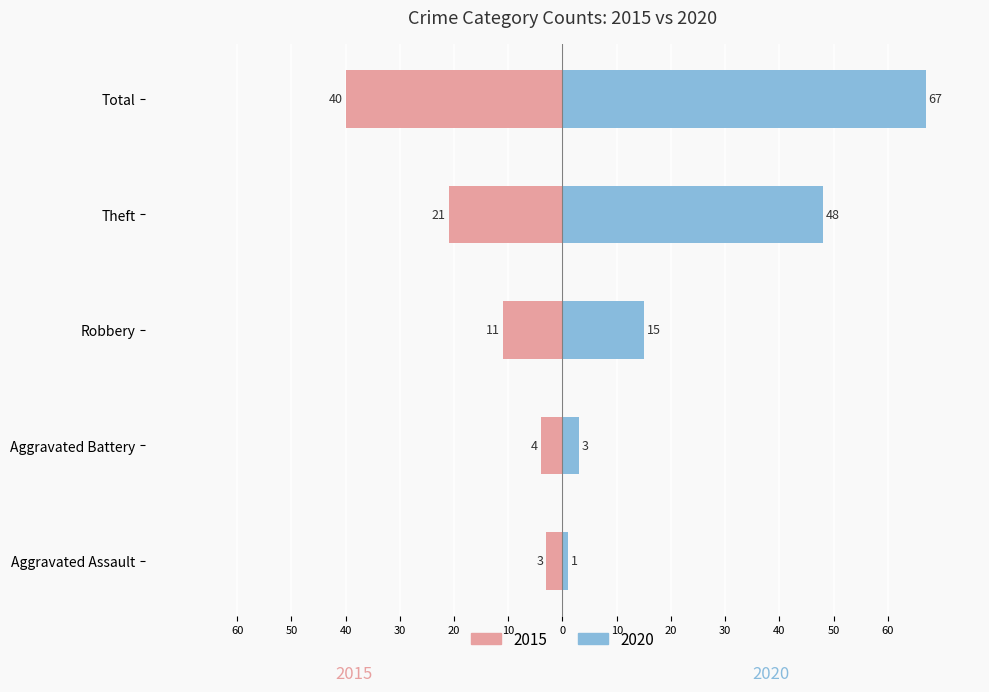

List the labels in order of 2020 value, smallest first.

Aggravated Assault, Aggravated Battery, Robbery, Theft, Total